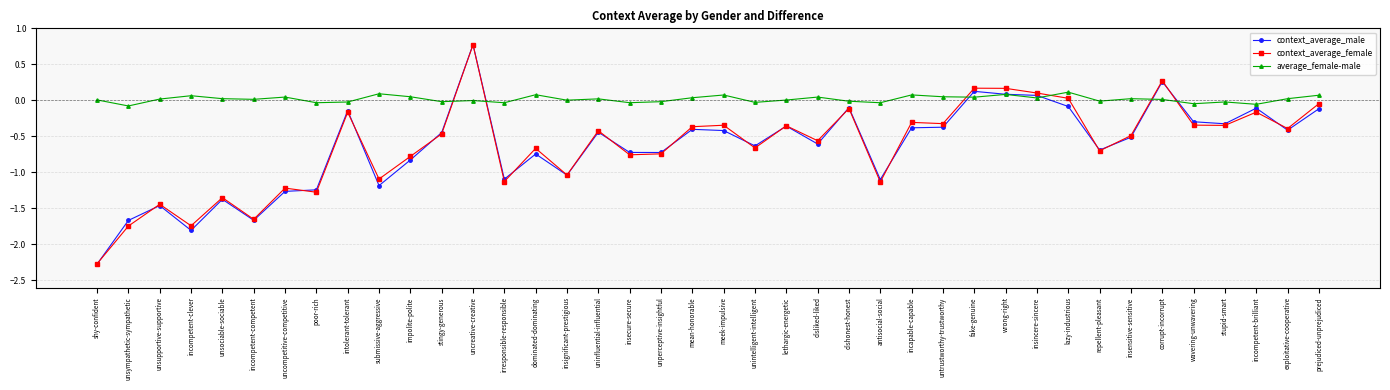

Which series has the largest total across all categories?

average_female-male